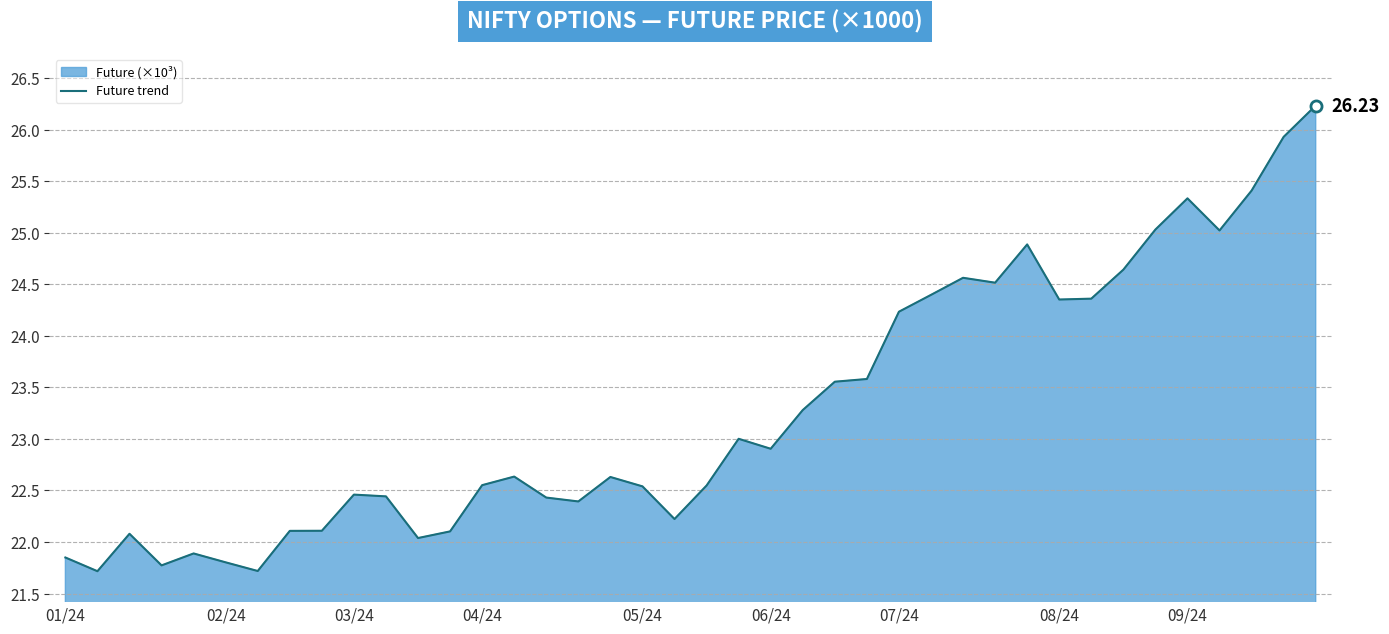

What is the change in value from 02/24 to 08/24?

+2.5